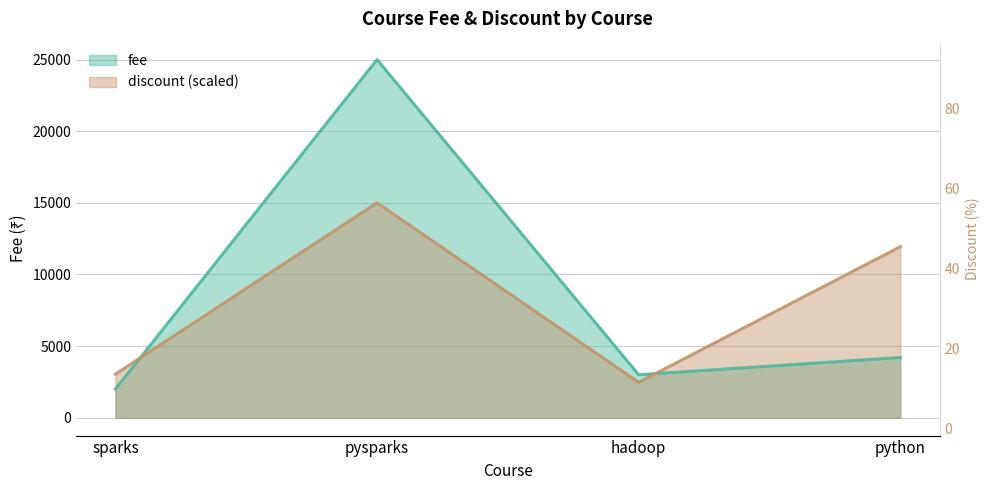

Where is the first local maximum for discount?

pysparks